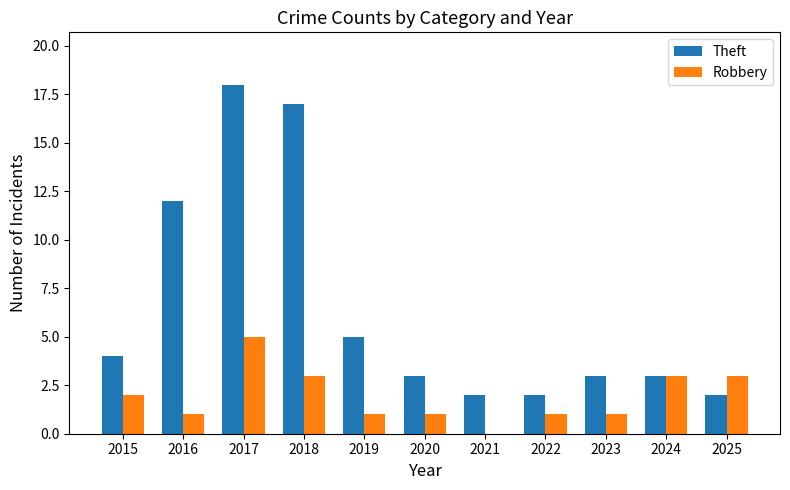

What is the sum of all Robbery values?

21